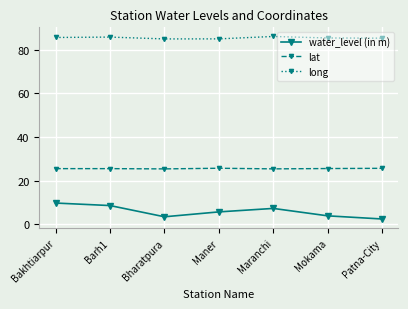

How many lines are shown in the chart?

3